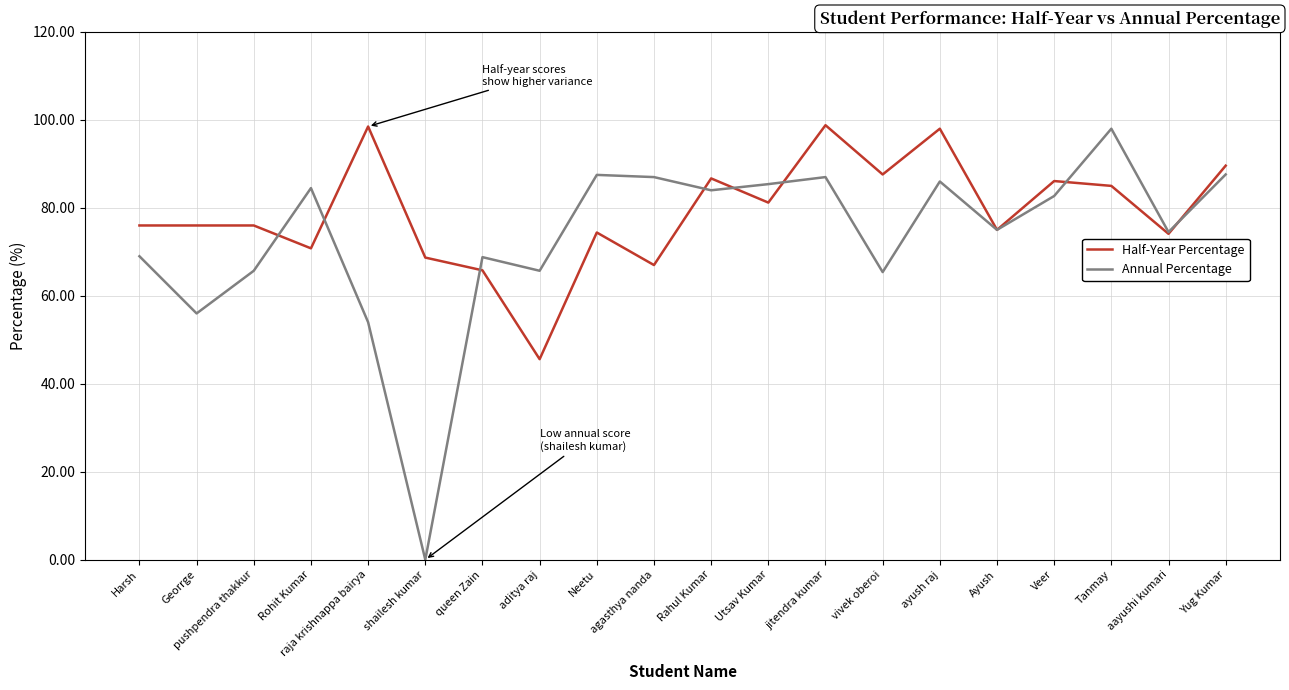

How many values in the Annual Percentage series are below 82?

10